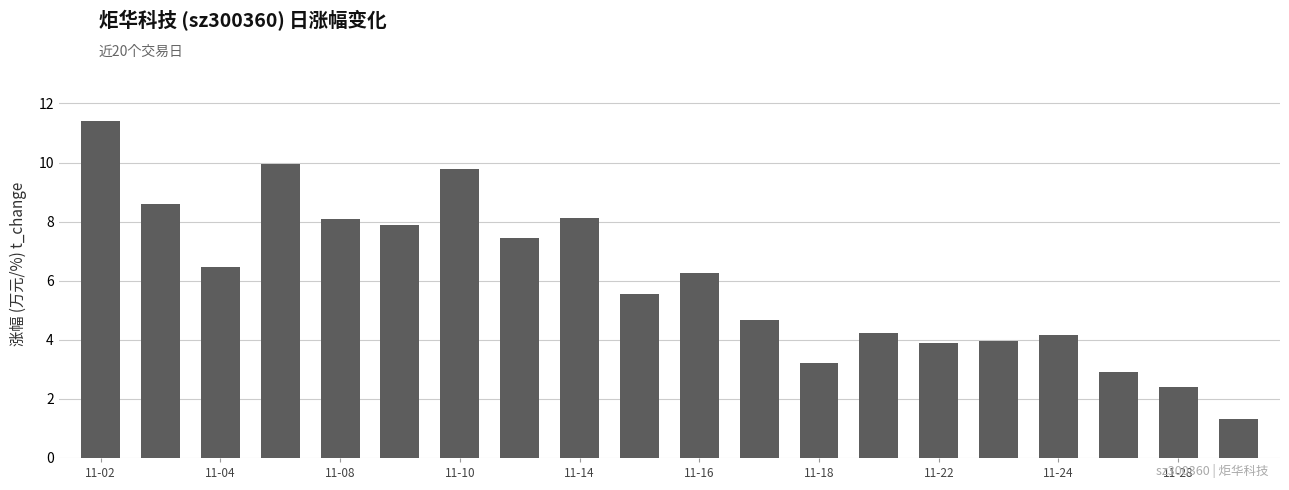

What is the smallest value displayed?

1.3